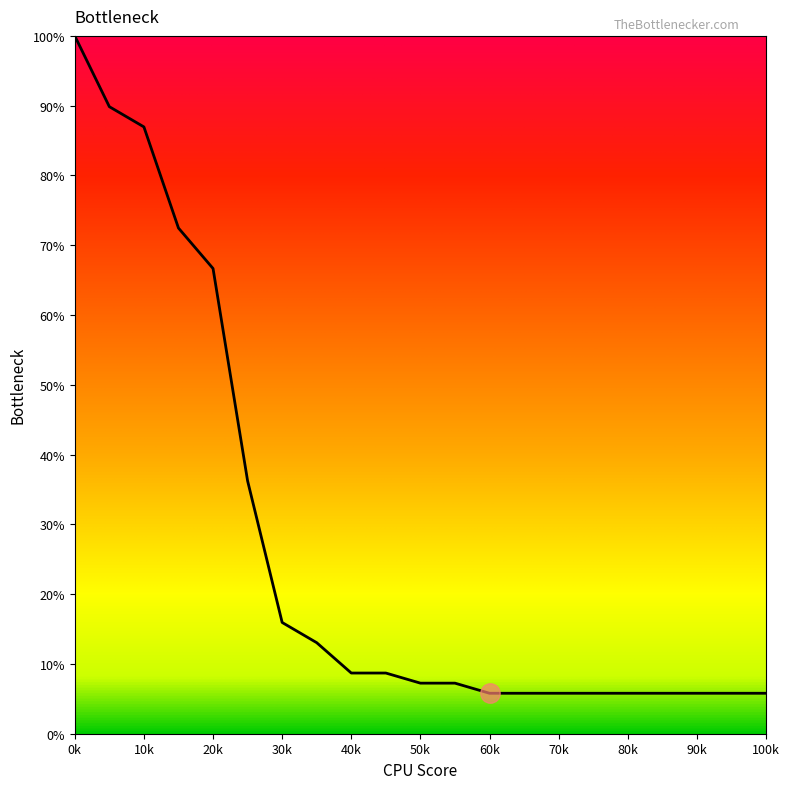

What is the value of the 15th point from the left?

5.8